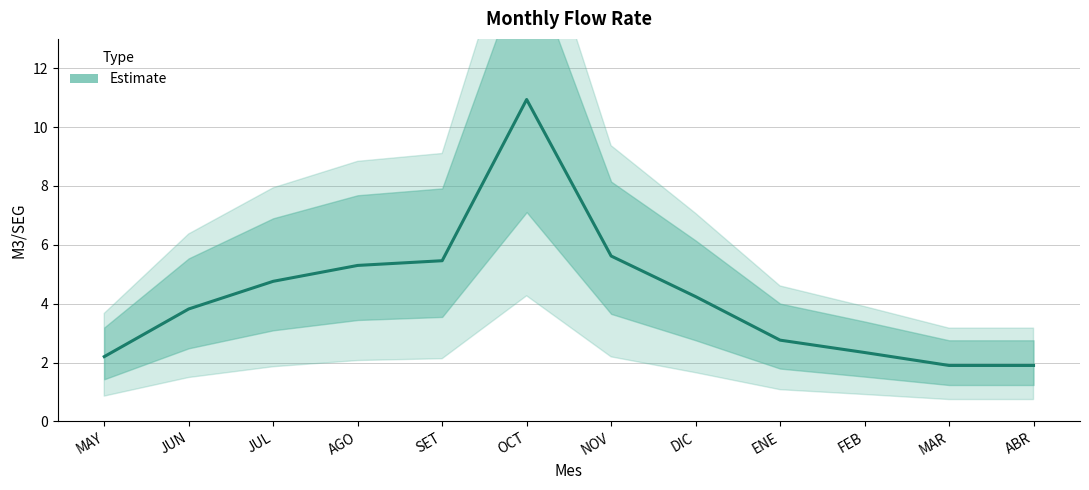

What is the sum of all values?

51.2